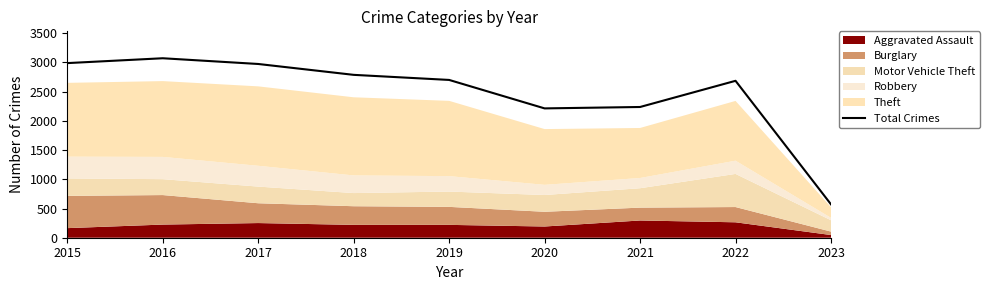

Does the chart have visible grid lines?

No